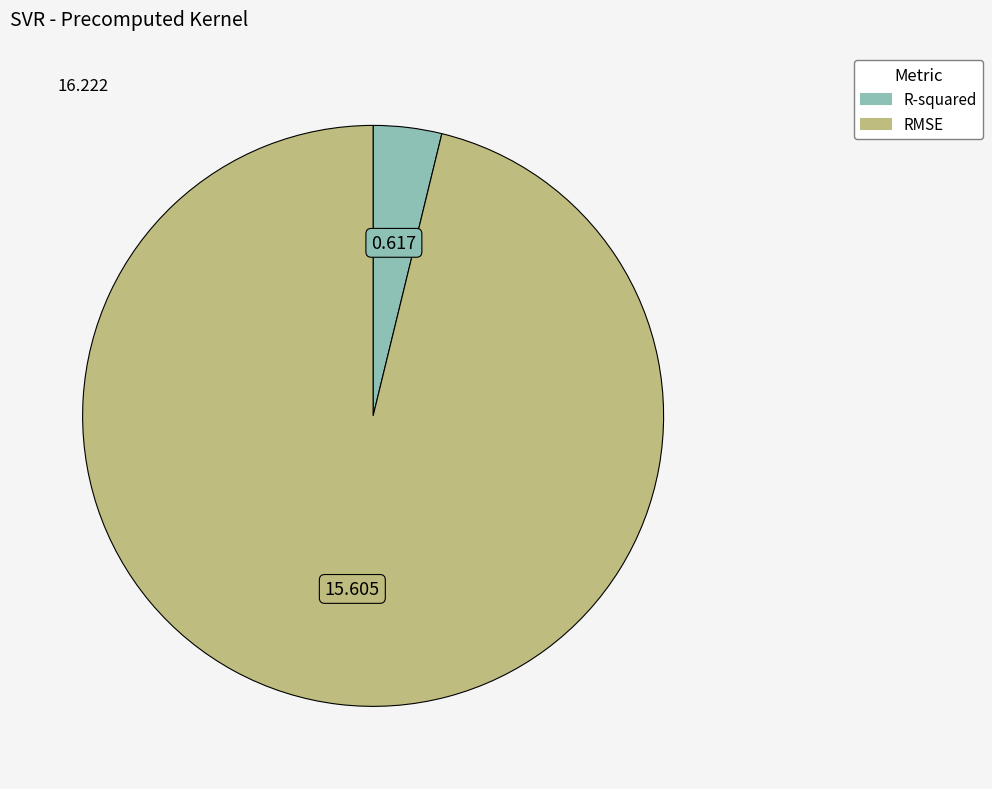

What is the smallest slice in the pie chart?

R-squared